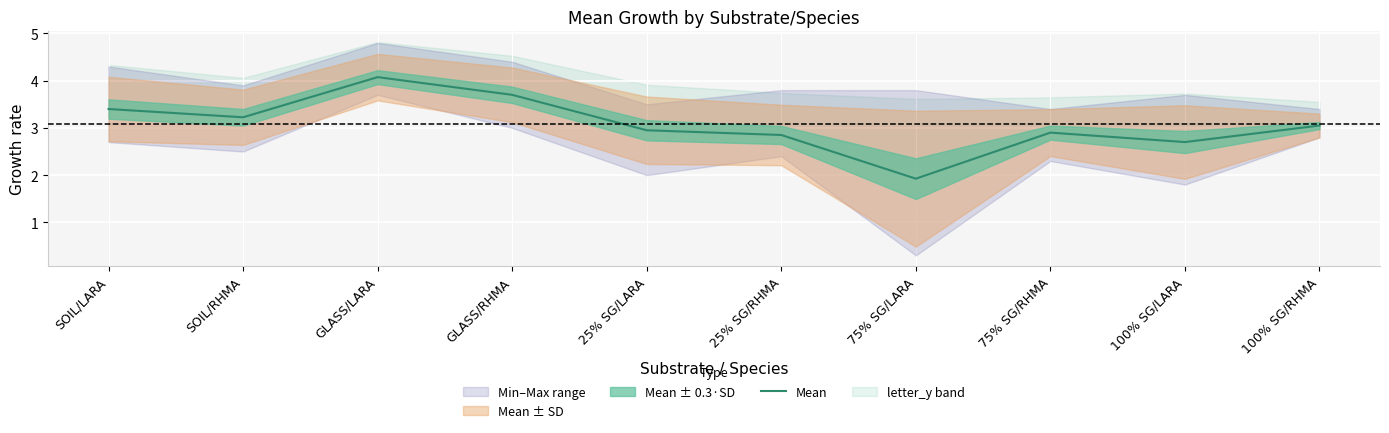

How many lines are shown in the chart?

1